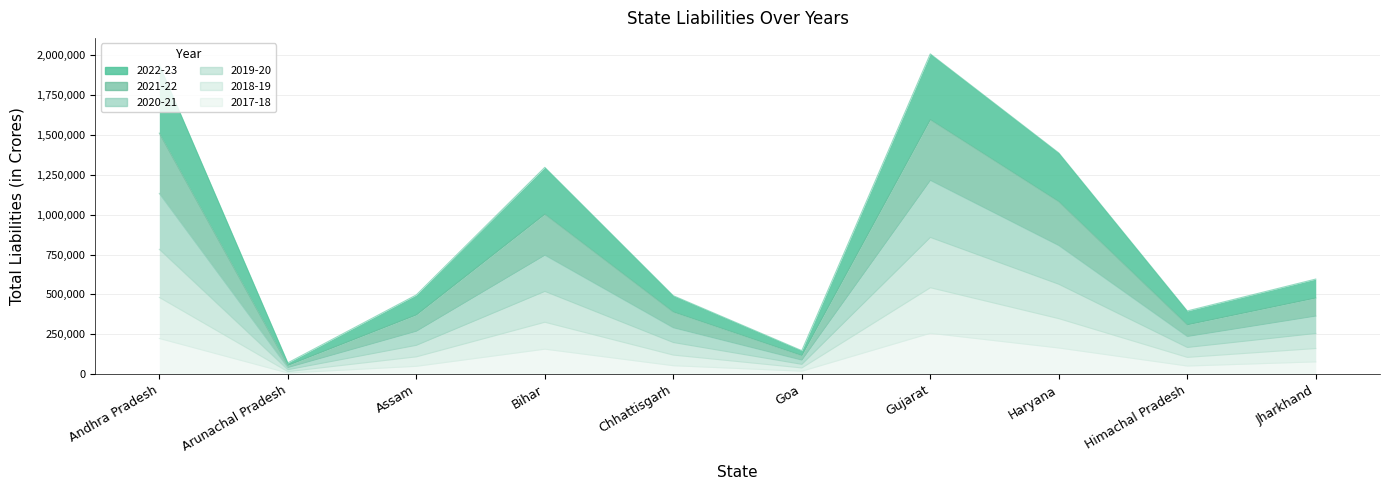

How many lines are shown in the chart?

6